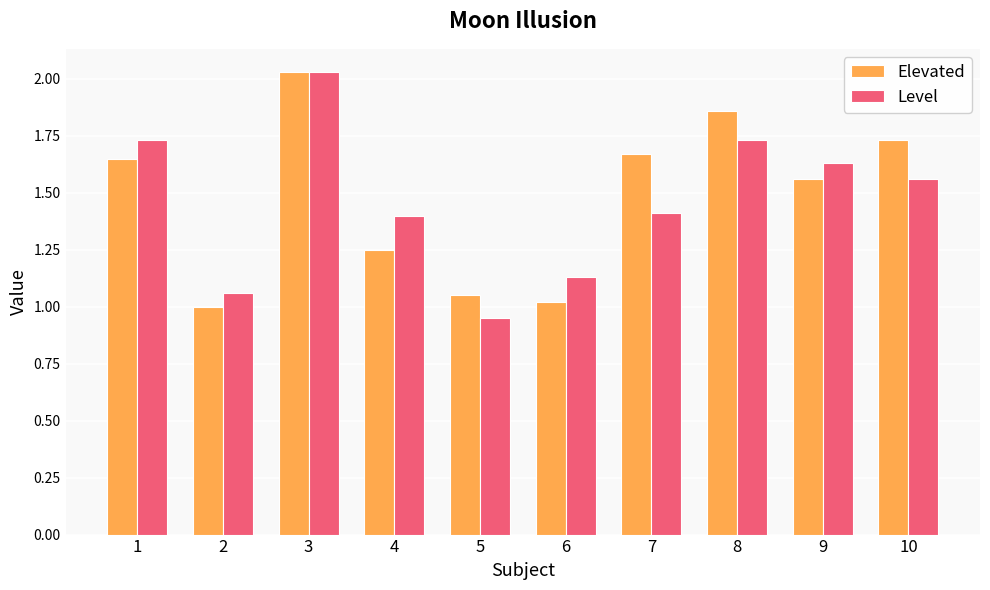

Which series changed the most between 2 and 10?

Elevated